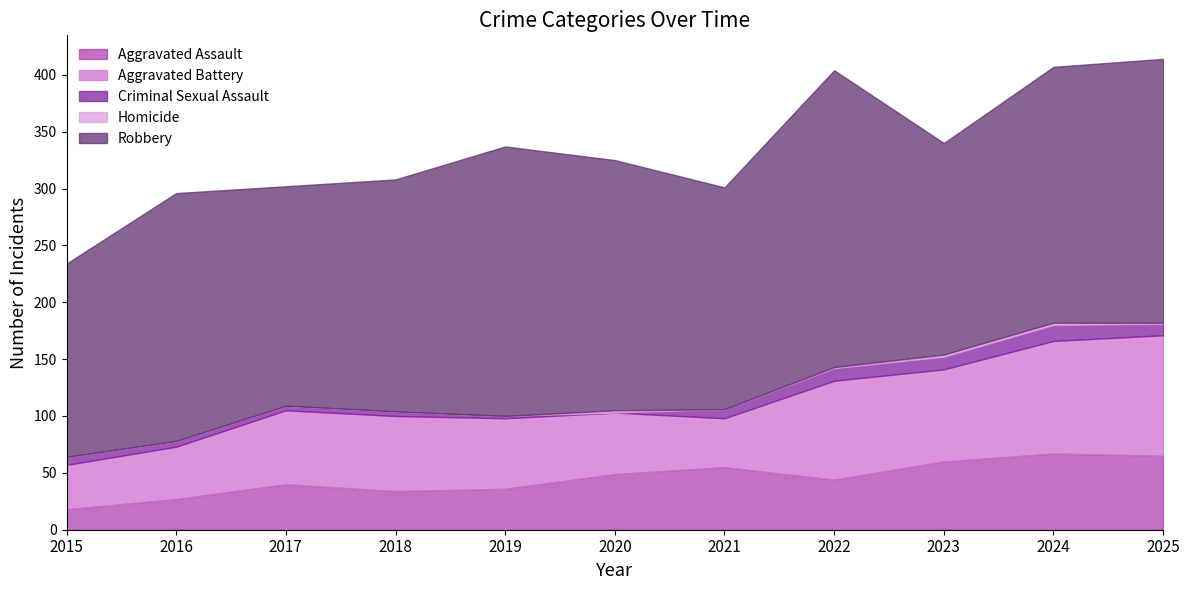

What is the minimum value for Aggravated Assault?

18